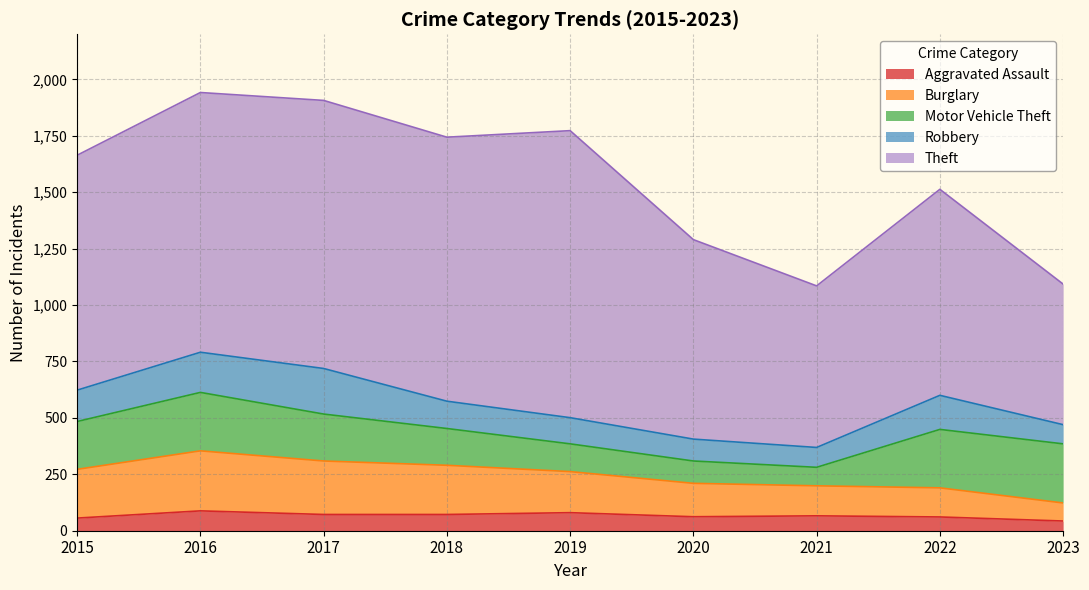

Which label corresponds to the largest value in the chart?

2019